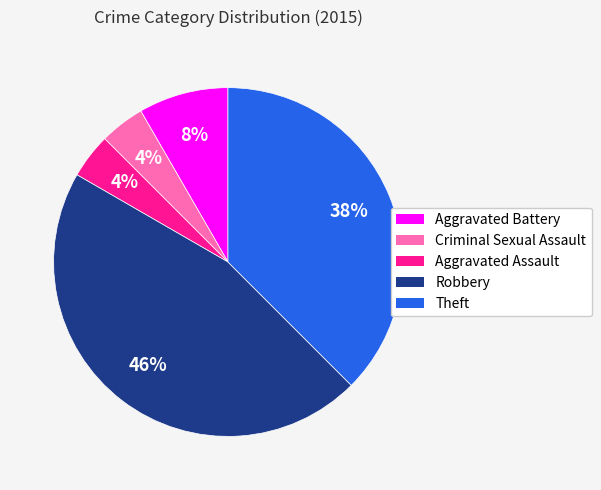

To the nearest percent, what is the average slice percentage?

20%